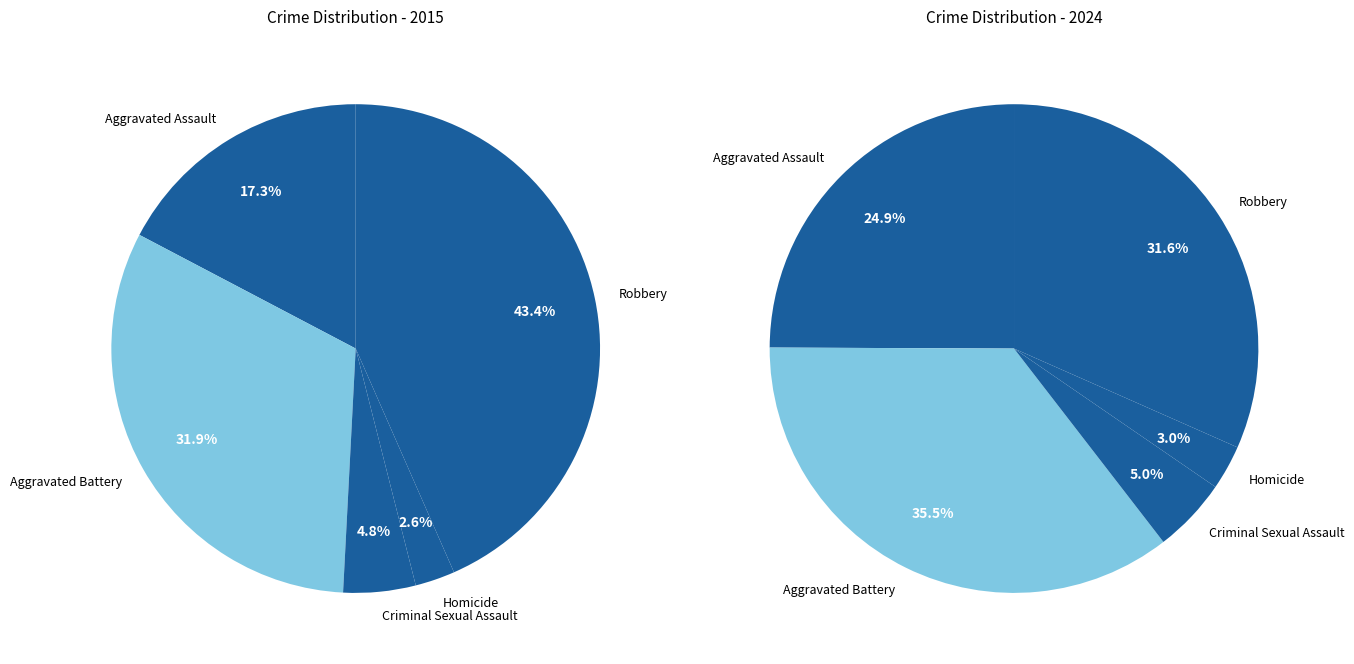

Rank the categories by values_2024 value from highest to lowest.

Aggravated Battery, Robbery, Aggravated Assault, Criminal Sexual Assault, Homicide